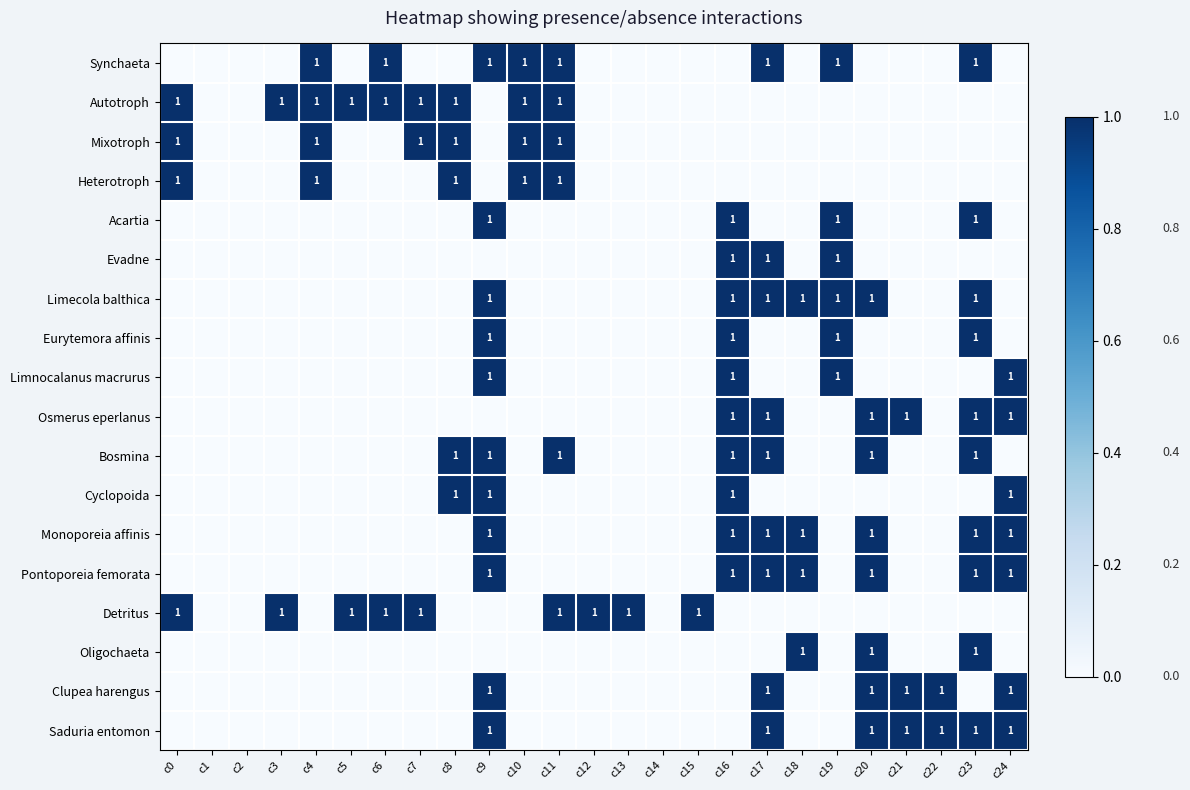

At which category is the sum across all series the highest?

c9